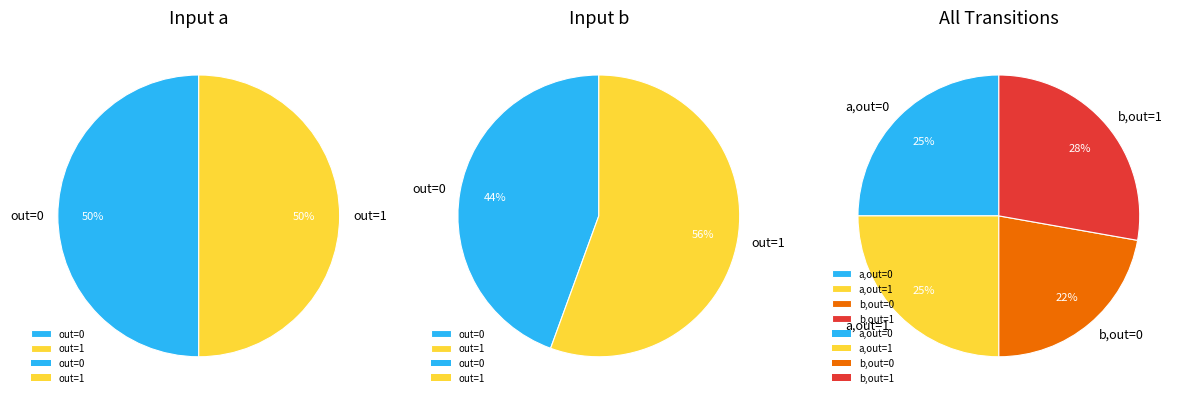

Between 4 and 1, which is larger?

1